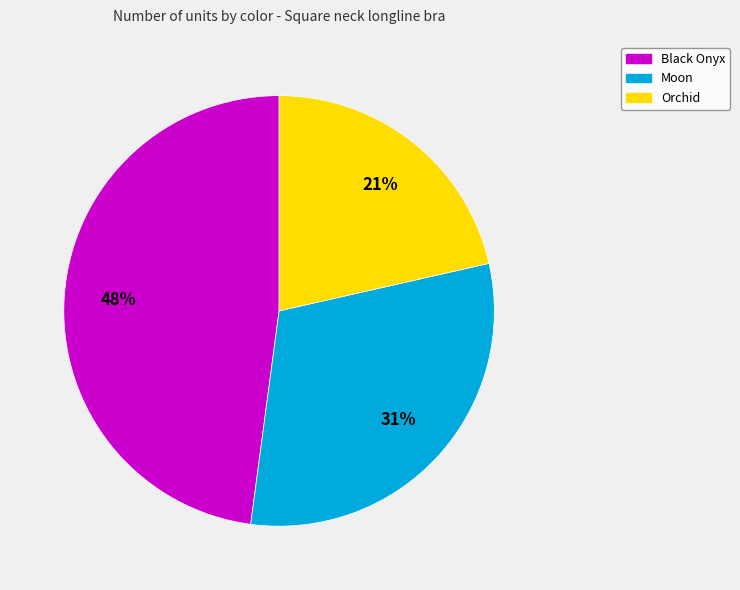

Approximately how many times larger is the value at Moon compared to Black Onyx?

0.6